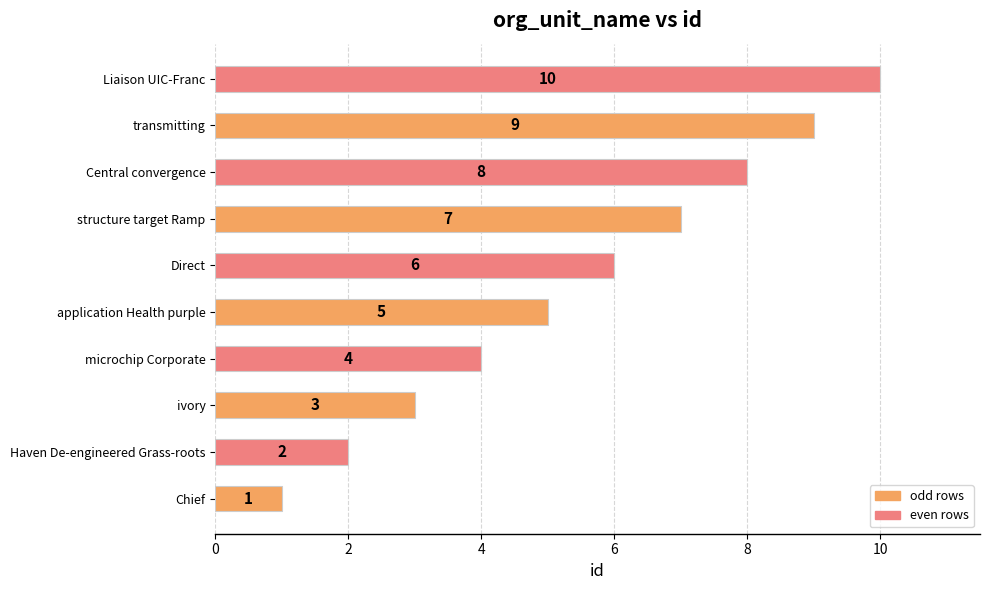

Is it true that the value at Central convergence is 12?

False